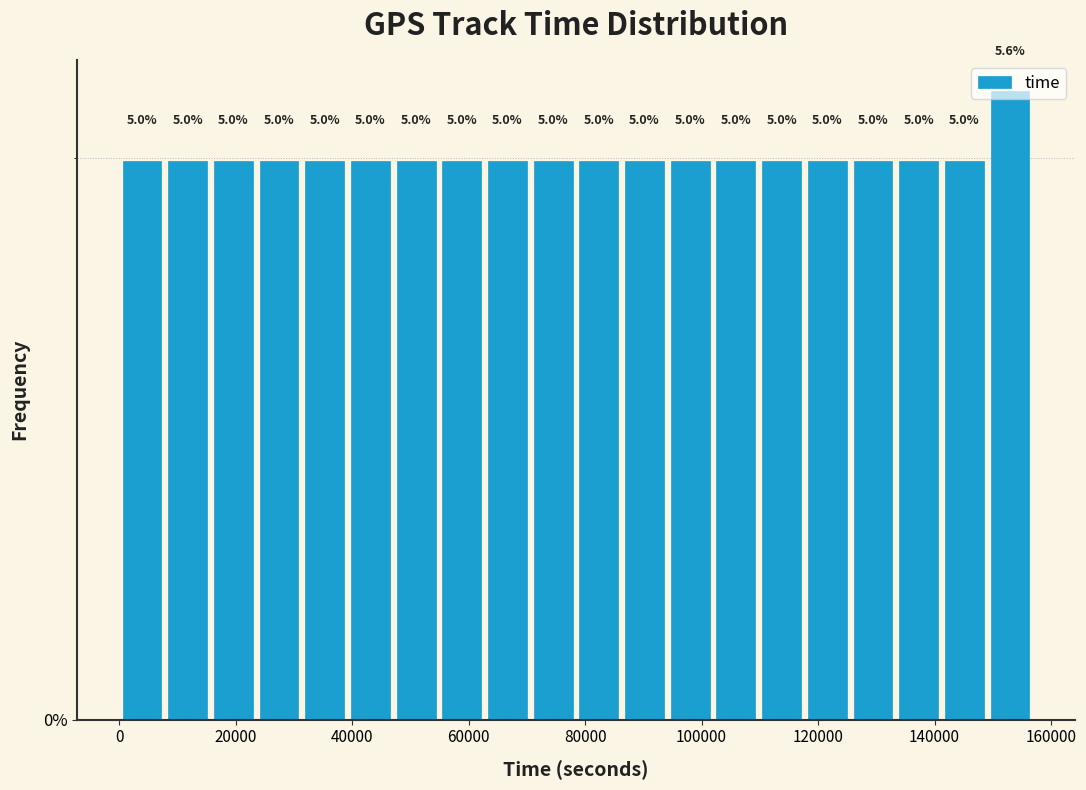

Around what value on the x-axis is the tallest bar? Give the approximate position of its centre, as read against the axis.

152000